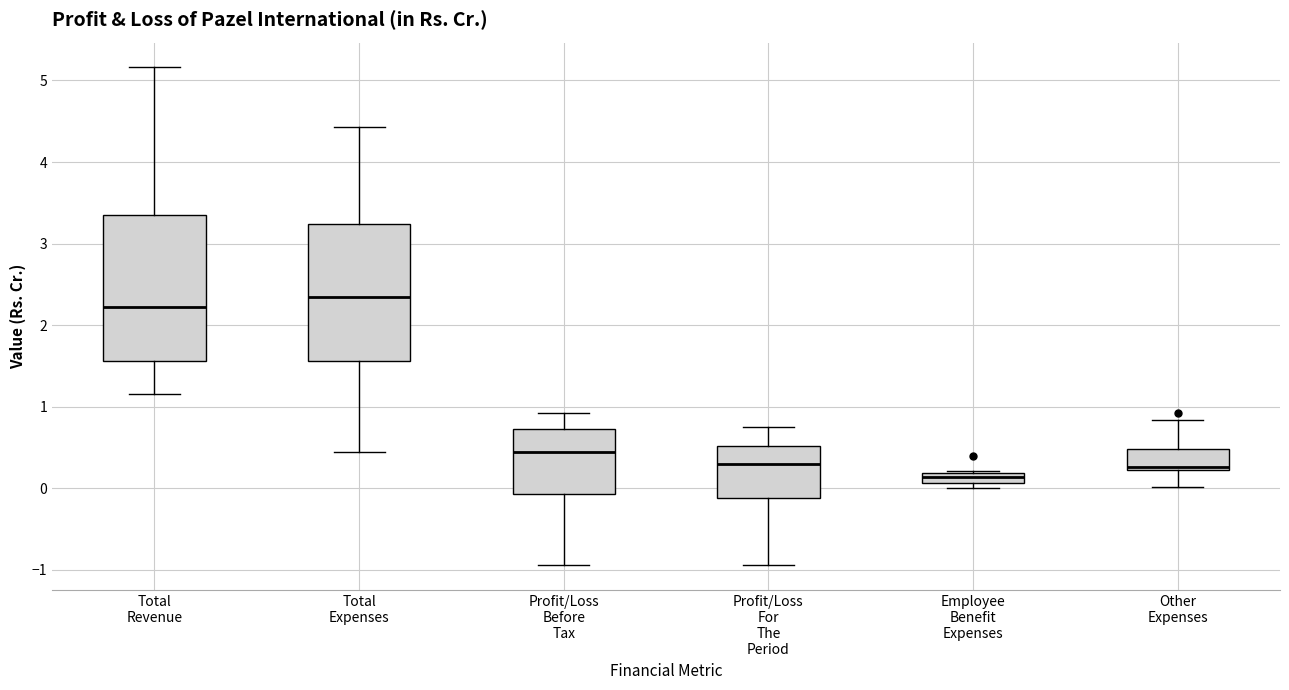

Which box is the tallest, from its lower edge to its upper edge?

Total Revenue